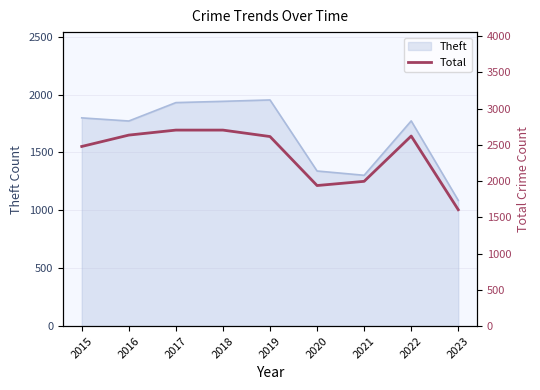

True or false: the data shows 2635 at 2016.

True